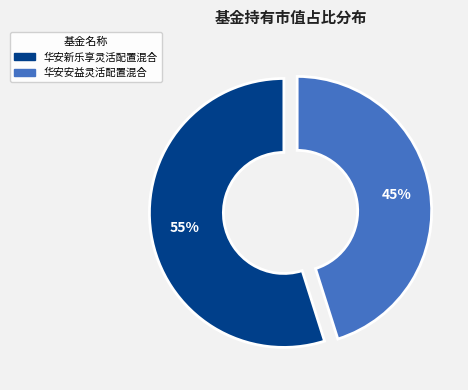

What percentage is the 华安安益灵活配置混合 slice, to the nearest percent?

45%